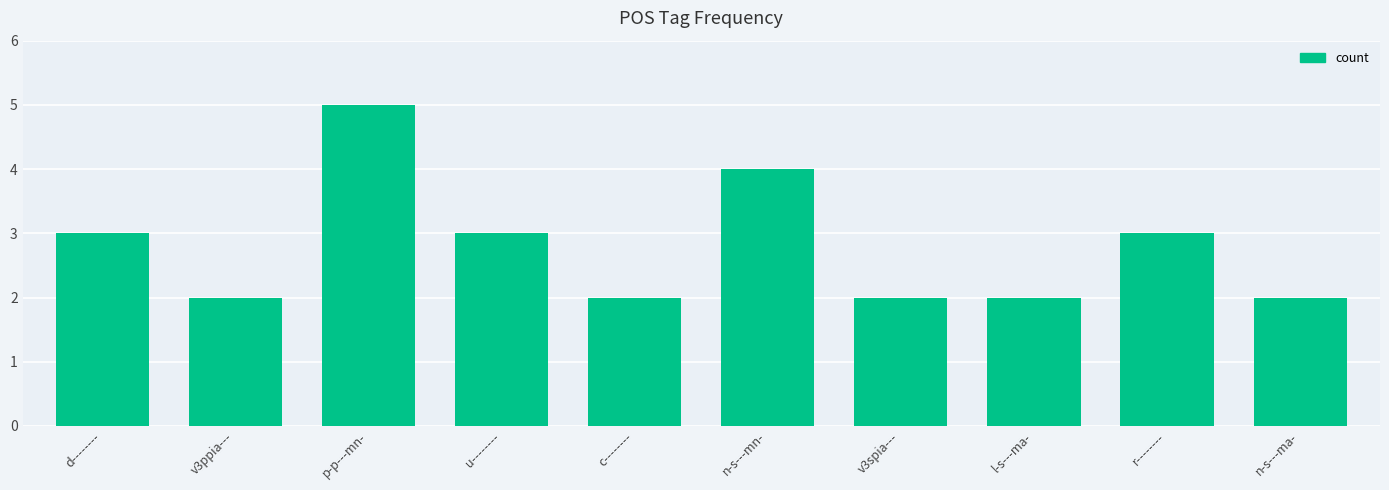

What is the difference between the values at v3spia--- and r--------?

1